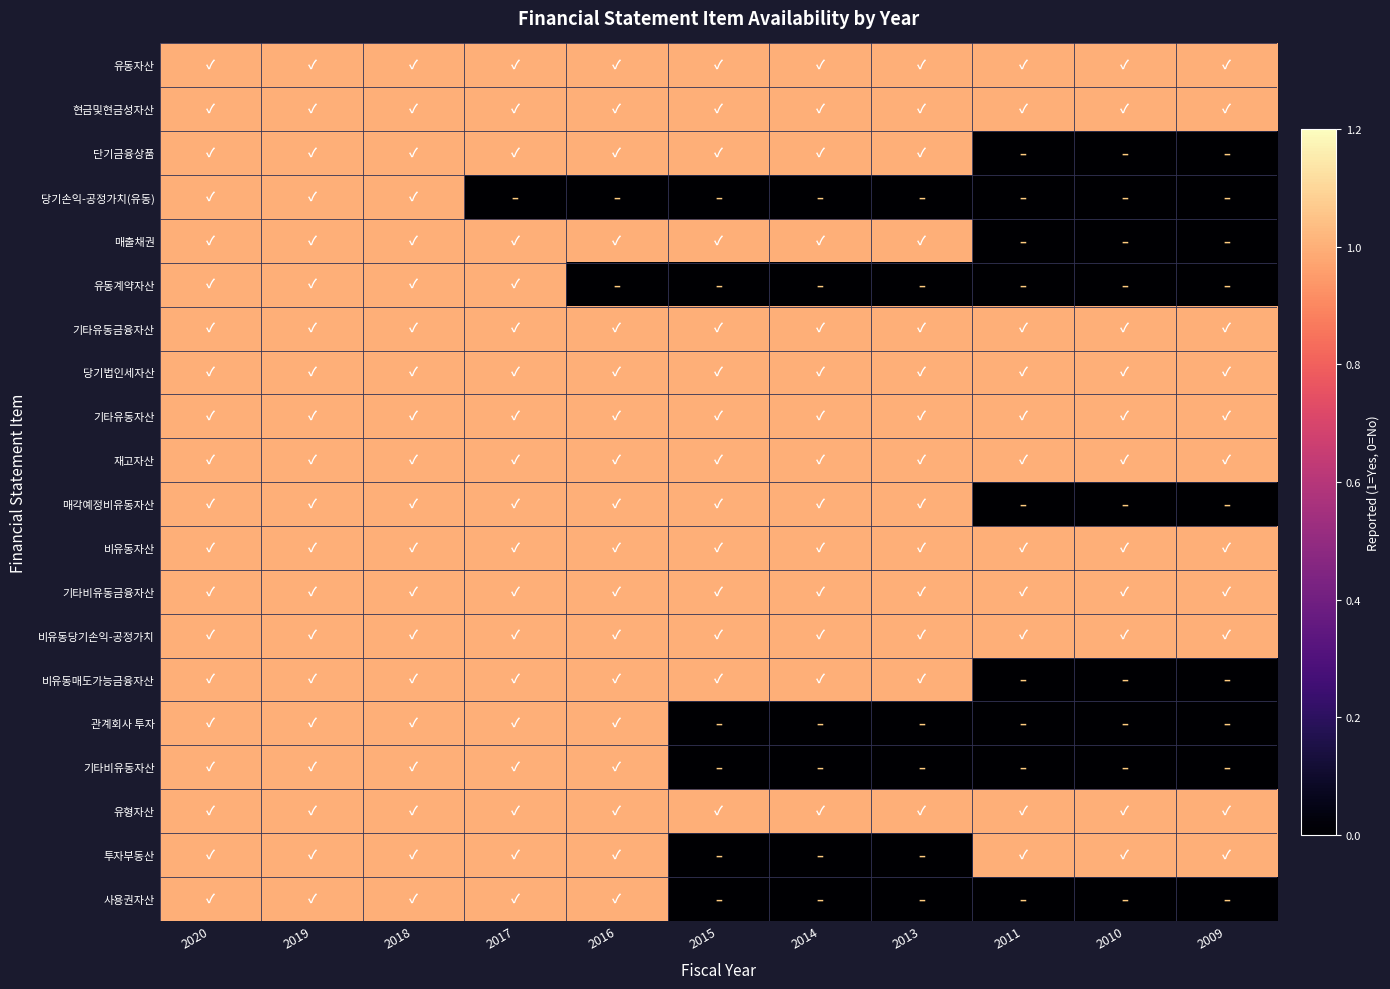

Reading left to right, transcribe all the data shown in this chart.

유동자산: 2020=1	2019=1	2018=1	2017=1	2016=1	2015=1	2014=1	2013=1	2011=1	2010=1	2009=1
현금및현금성자산: 2020=1	2019=1	2018=1	2017=1	2016=1	2015=1	2014=1	2013=1	2011=1	2010=1	2009=1
단기금융상품: 2020=1	2019=1	2018=1	2017=1	2016=1	2015=1	2014=1	2013=1	2011=0	2010=0	2009=0
당기손익-공정가치(유동): 2020=1	2019=1	2018=1	2017=0	2016=0	2015=0	2014=0	2013=0	2011=0	2010=0	2009=0
매출채권: 2020=1	2019=1	2018=1	2017=1	2016=1	2015=1	2014=1	2013=1	2011=0	2010=0	2009=0
유동계약자산: 2020=1	2019=1	2018=1	2017=1	2016=0	2015=0	2014=0	2013=0	2011=0	2010=0	2009=0
기타유동금융자산: 2020=1	2019=1	2018=1	2017=1	2016=1	2015=1	2014=1	2013=1	2011=1	2010=1	2009=1
당기법인세자산: 2020=1	2019=1	2018=1	2017=1	2016=1	2015=1	2014=1	2013=1	2011=1	2010=1	2009=1
기타유동자산: 2020=1	2019=1	2018=1	2017=1	2016=1	2015=1	2014=1	2013=1	2011=1	2010=1	2009=1
재고자산: 2020=1	2019=1	2018=1	2017=1	2016=1	2015=1	2014=1	2013=1	2011=1	2010=1	2009=1
매각예정비유동자산: 2020=1	2019=1	2018=1	2017=1	2016=1	2015=1	2014=1	2013=1	2011=0	2010=0	2009=0
비유동자산: 2020=1	2019=1	2018=1	2017=1	2016=1	2015=1	2014=1	2013=1	2011=1	2010=1	2009=1
기타비유동금융자산: 2020=1	2019=1	2018=1	2017=1	2016=1	2015=1	2014=1	2013=1	2011=1	2010=1	2009=1
비유동당기손익-공정가치: 2020=1	2019=1	2018=1	2017=1	2016=1	2015=1	2014=1	2013=1	2011=1	2010=1	2009=1
비유동매도가능금융자산: 2020=1	2019=1	2018=1	2017=1	2016=1	2015=1	2014=1	2013=1	2011=0	2010=0	2009=0
관계회사 투자: 2020=1	2019=1	2018=1	2017=1	2016=1	2015=0	2014=0	2013=0	2011=0	2010=0	2009=0
기타비유동자산: 2020=1	2019=1	2018=1	2017=1	2016=1	2015=0	2014=0	2013=0	2011=0	2010=0	2009=0
유형자산: 2020=1	2019=1	2018=1	2017=1	2016=1	2015=1	2014=1	2013=1	2011=1	2010=1	2009=1
투자부동산: 2020=1	2019=1	2018=1	2017=1	2016=1	2015=0	2014=0	2013=0	2011=1	2010=1	2009=1
사용권자산: 2020=1	2019=1	2018=1	2017=1	2016=1	2015=0	2014=0	2013=0	2011=0	2010=0	2009=0